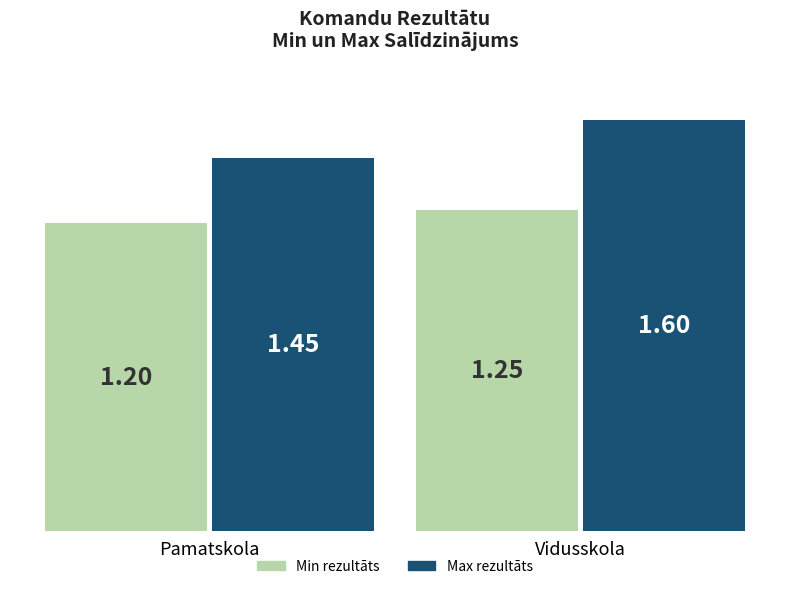

What is the label of the 1st bar from the left?

Pamatskola